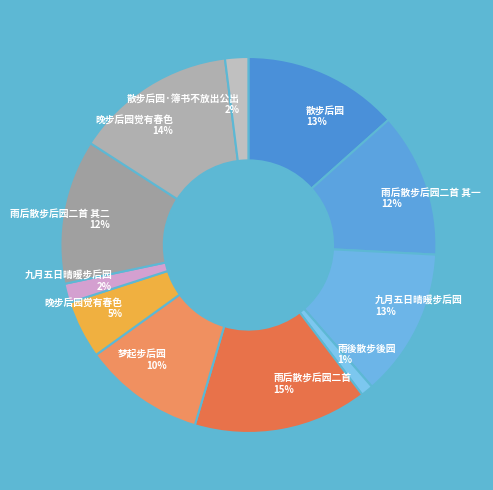

Which category has the smallest portion of the pie?

雨後散步後园 1%